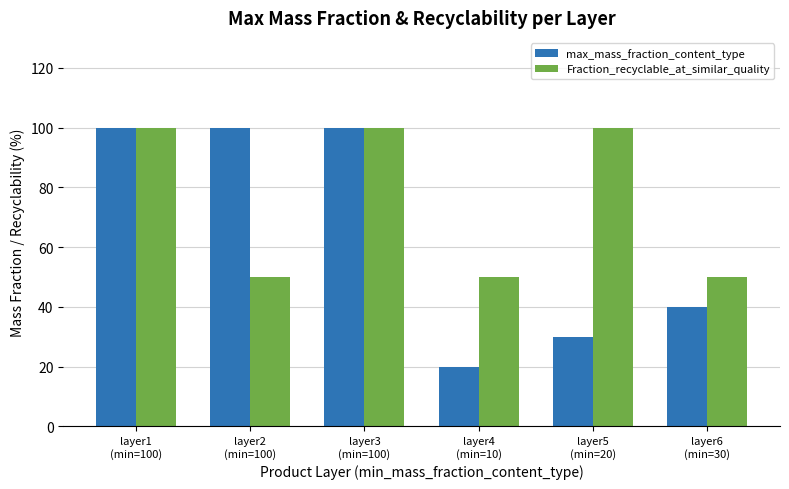

Which series changed the most between layer1
(min=100) and layer2
(min=100)?

Fraction_recyclable_at_similar_quality